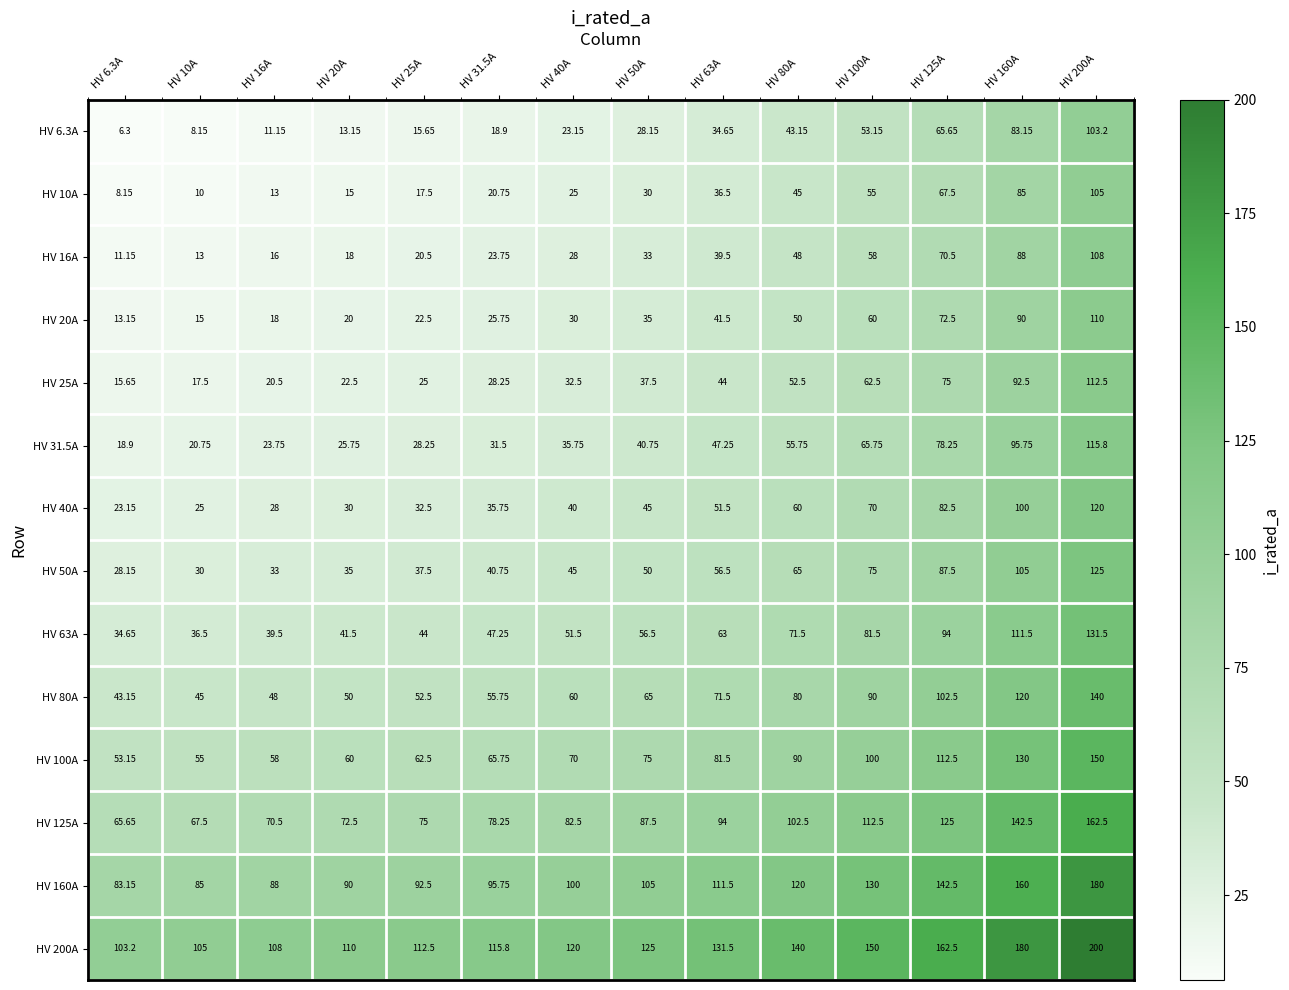

At how many categories does at least one series exceed 35?

14